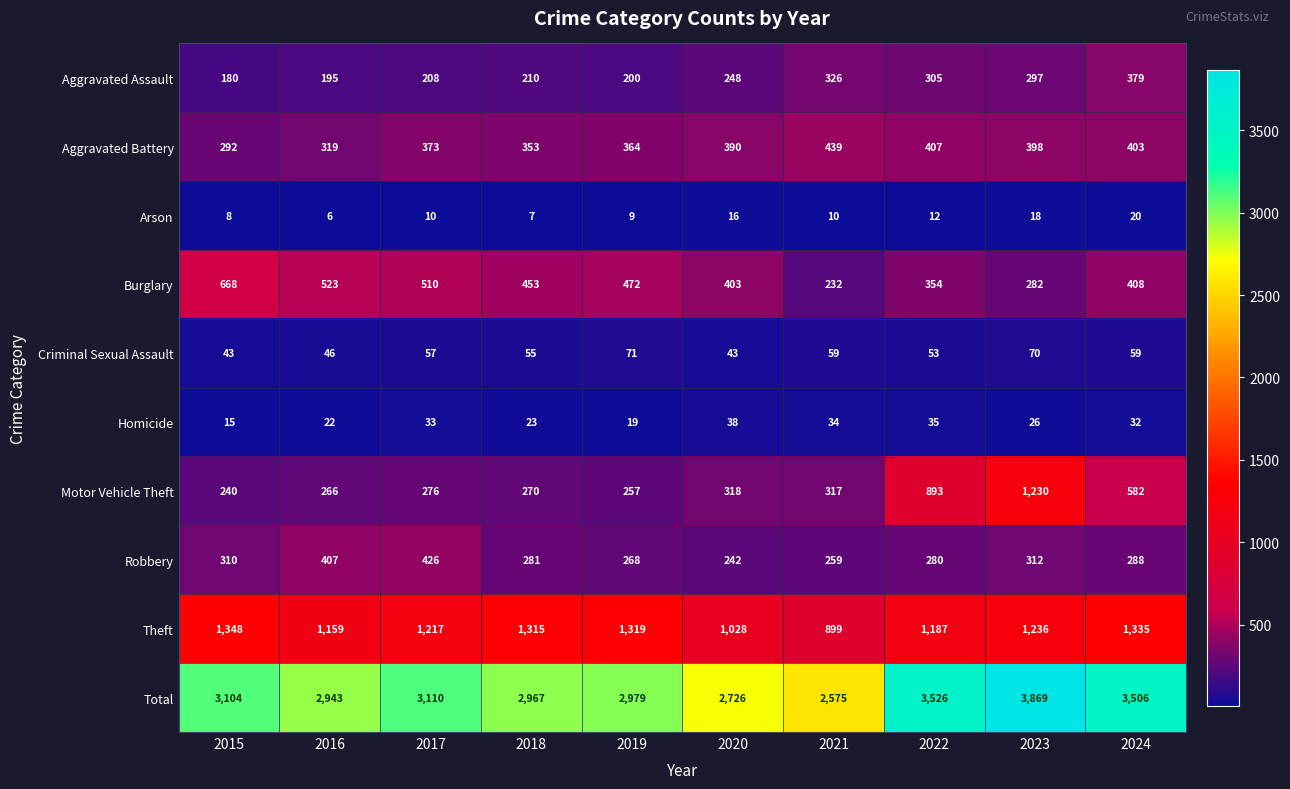

The Theft series shows 1319 at 2019. True or false?

True